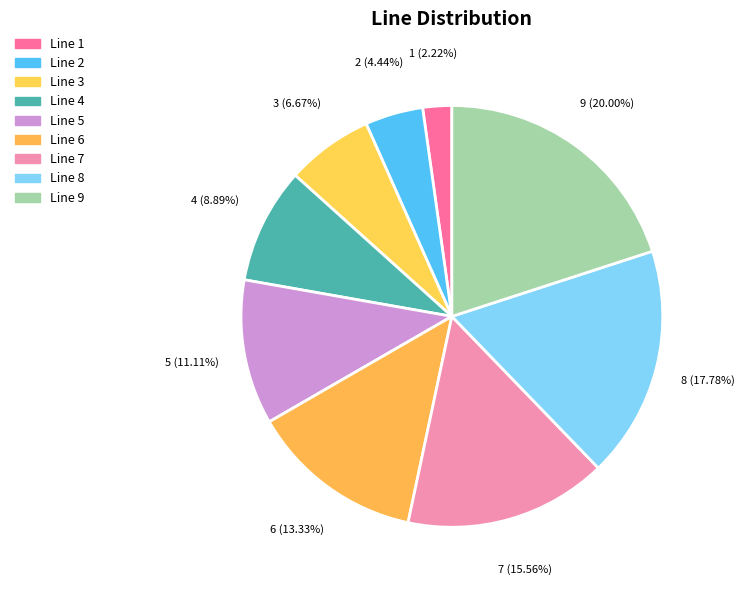

To the nearest percent, what is the average slice percentage?

11%